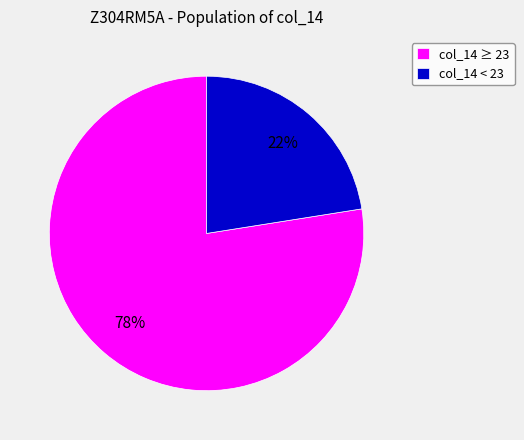

Which slice is the largest?

col_14 ≥ 23